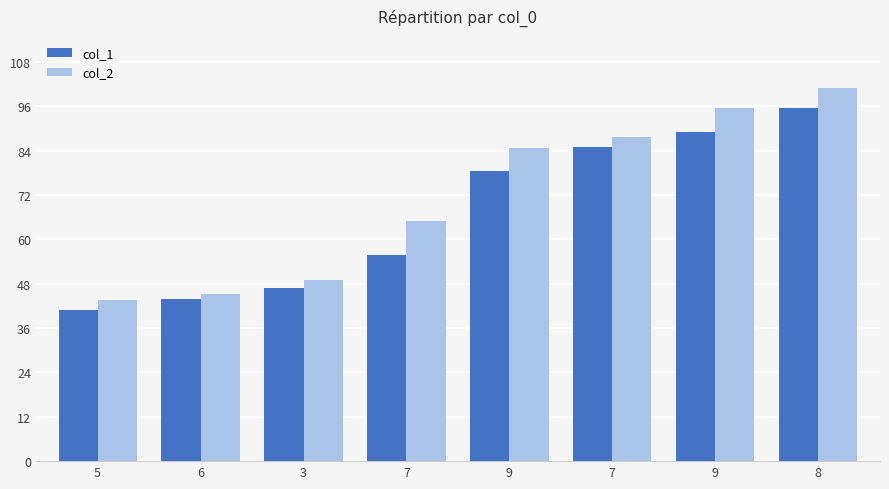

Count the number of data series in this chart.

2